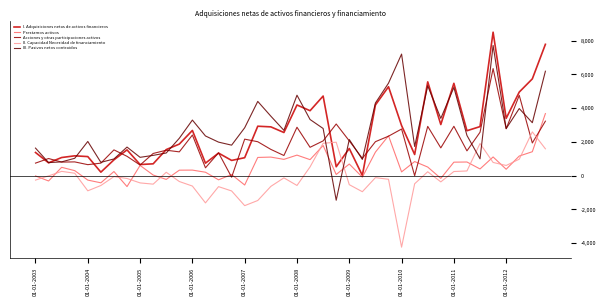

List the series in order of their peak value, highest first.

I. Adquisiciones netas de activos financieros, III. Pasivos netos contraidos, Acciones y otras participaciones activos, Prestamos activos, II. Capacidad Necesidad de financiamiento